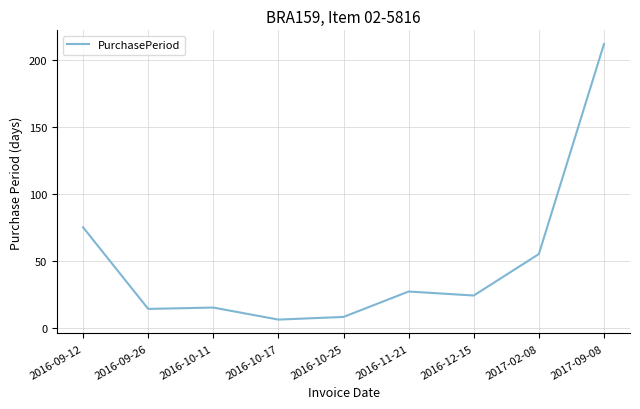

The value at 2016-10-17 is 6. True or false?

True